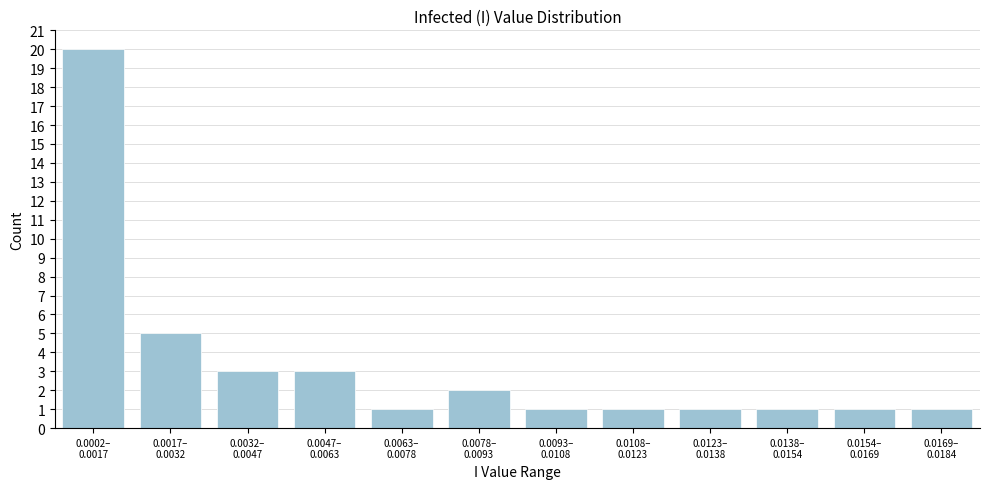

Reading left to right, extract all data points from this chart.

20	5	3	3	1	2	1	1	1	1	1	1